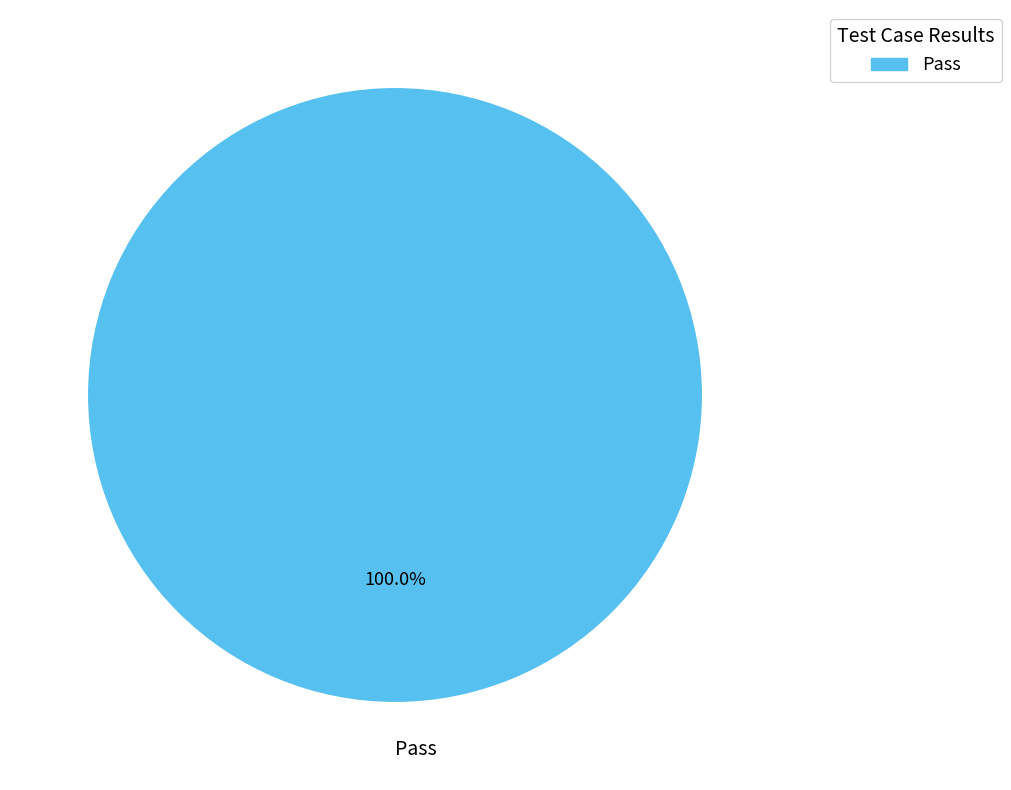

Rank the categories by value from lowest to highest.

Pass